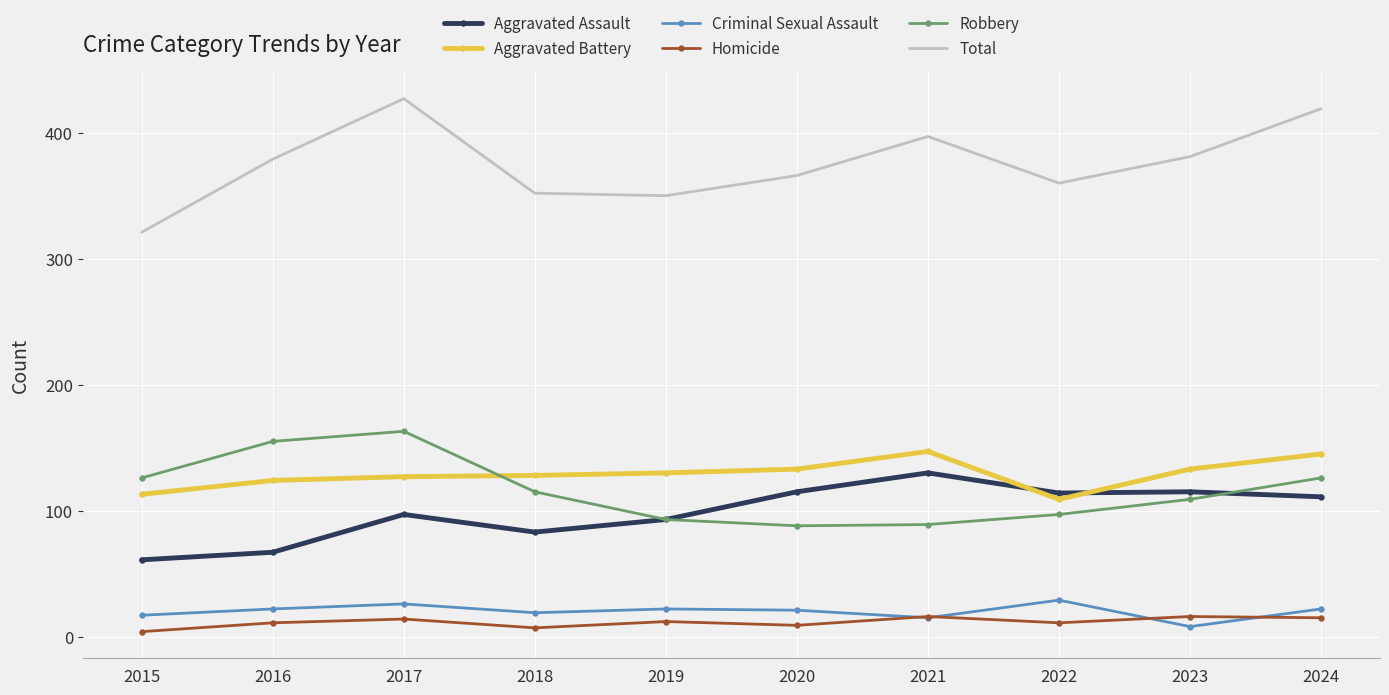

Is it true that Total equals 366 at 2020?

True